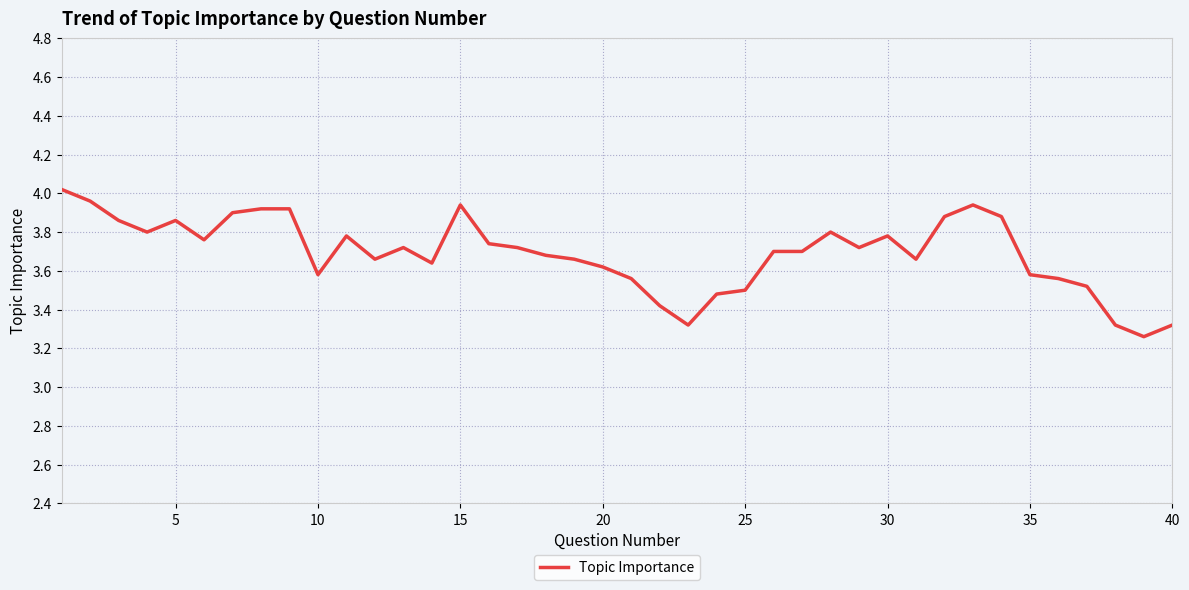

What is the difference between the maximum and minimum values?

0.8